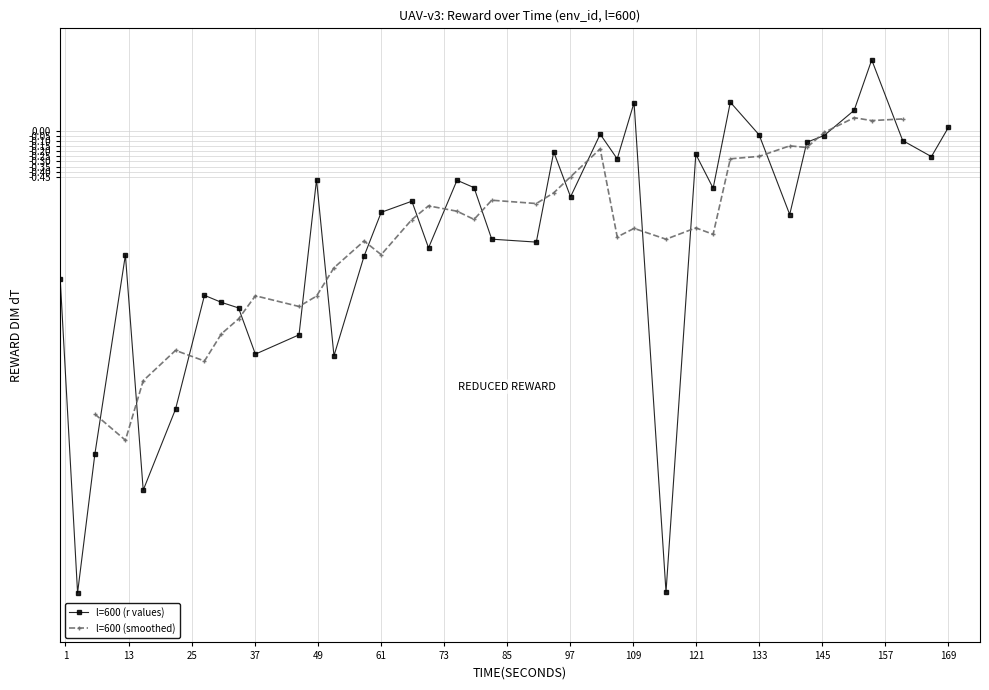

Does the chart display data point markers on the line(s)?

Yes